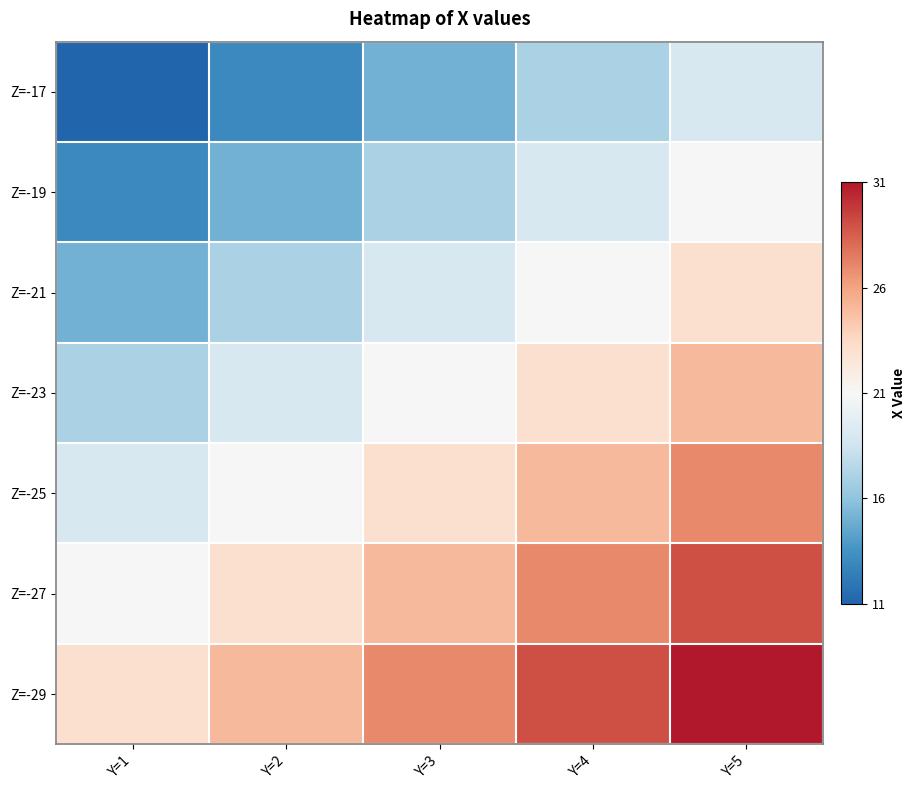

Rank the series by their maximum value, from lowest to highest.

Z=-17, Z=-19, Z=-21, Z=-23, Z=-25, Z=-27, Z=-29